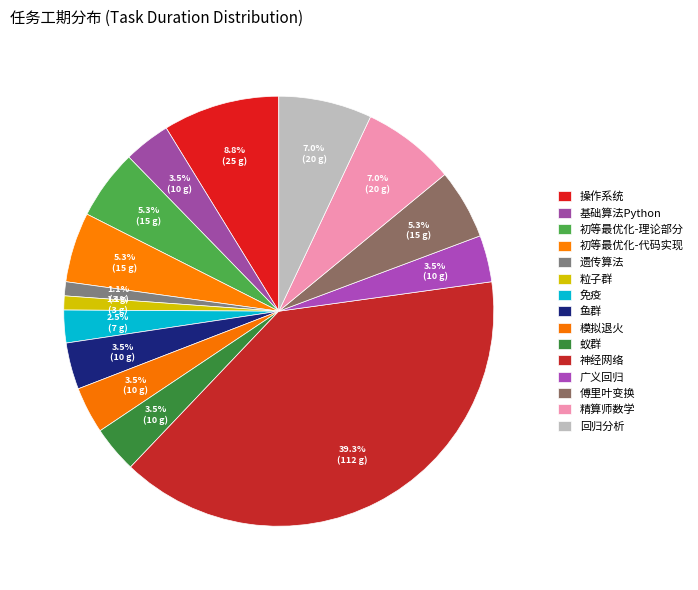

How many slices are in this pie chart?

15